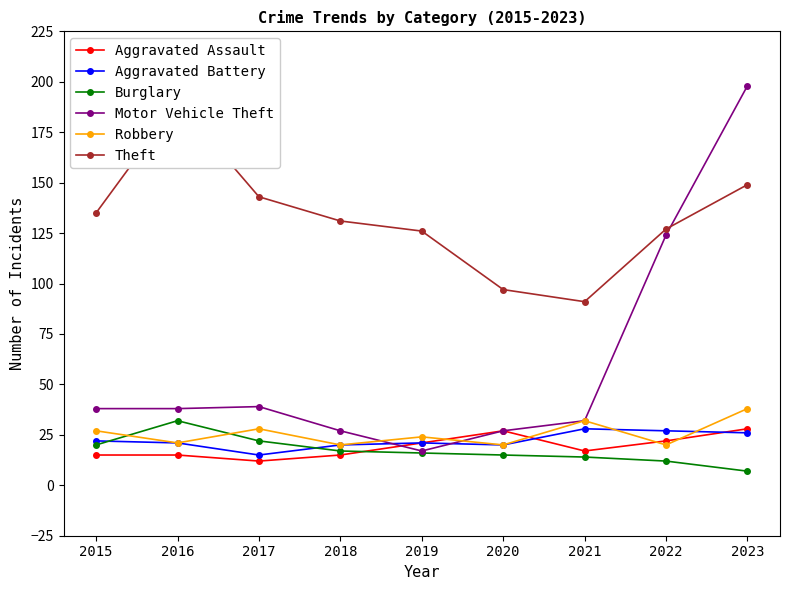

How many values in the Robbery series are below 24?

4